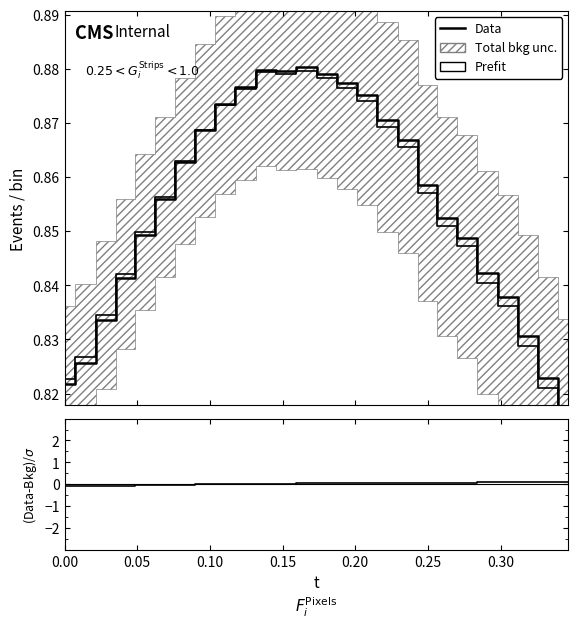

What is the sum of all Data values?

22.2